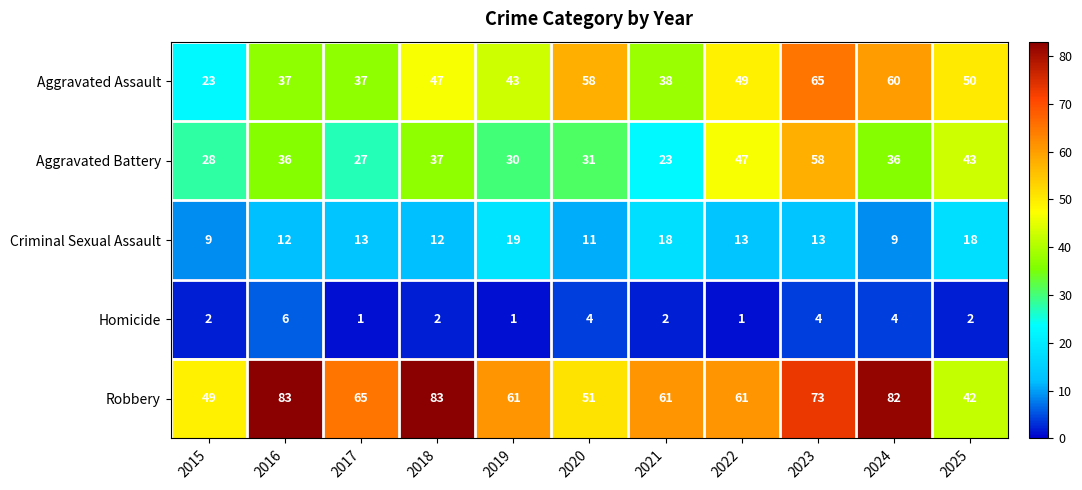

What is the difference between the Robbery values at 2019 and 2024?

21